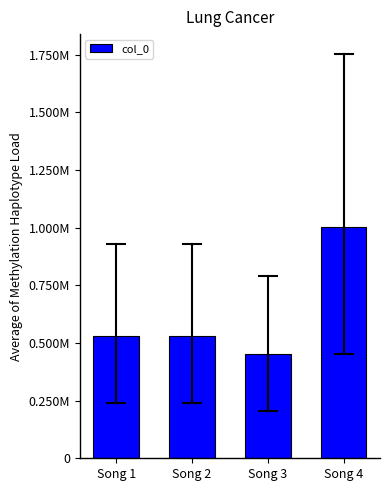

What is the ratio of the value at Song 3 to the value at Song 2?

0.9